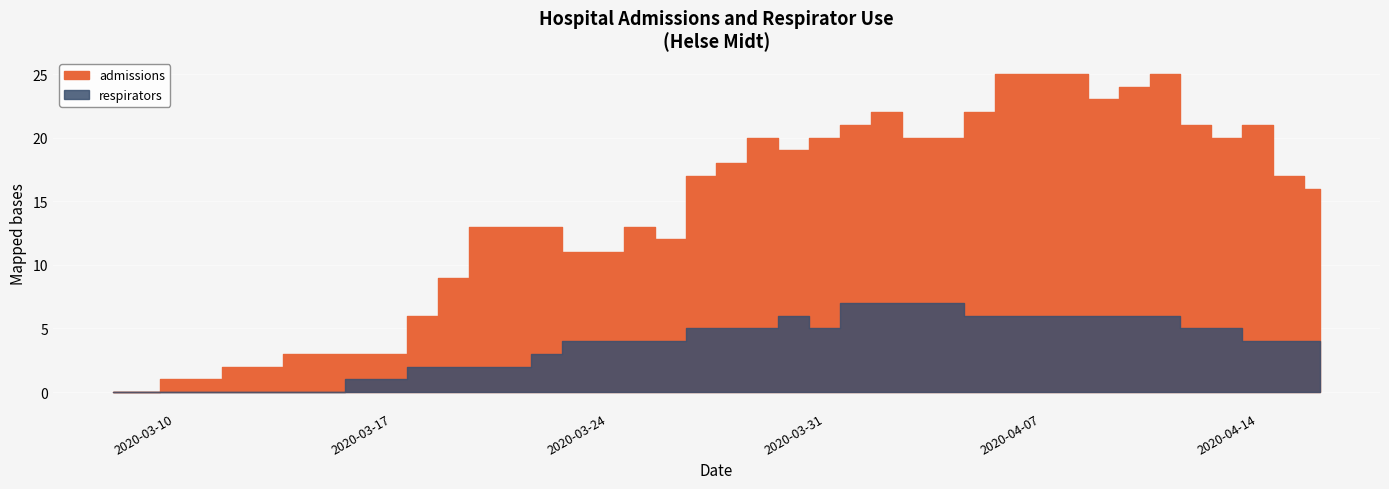

At which label is respirators closest to 3?

2020-03-22